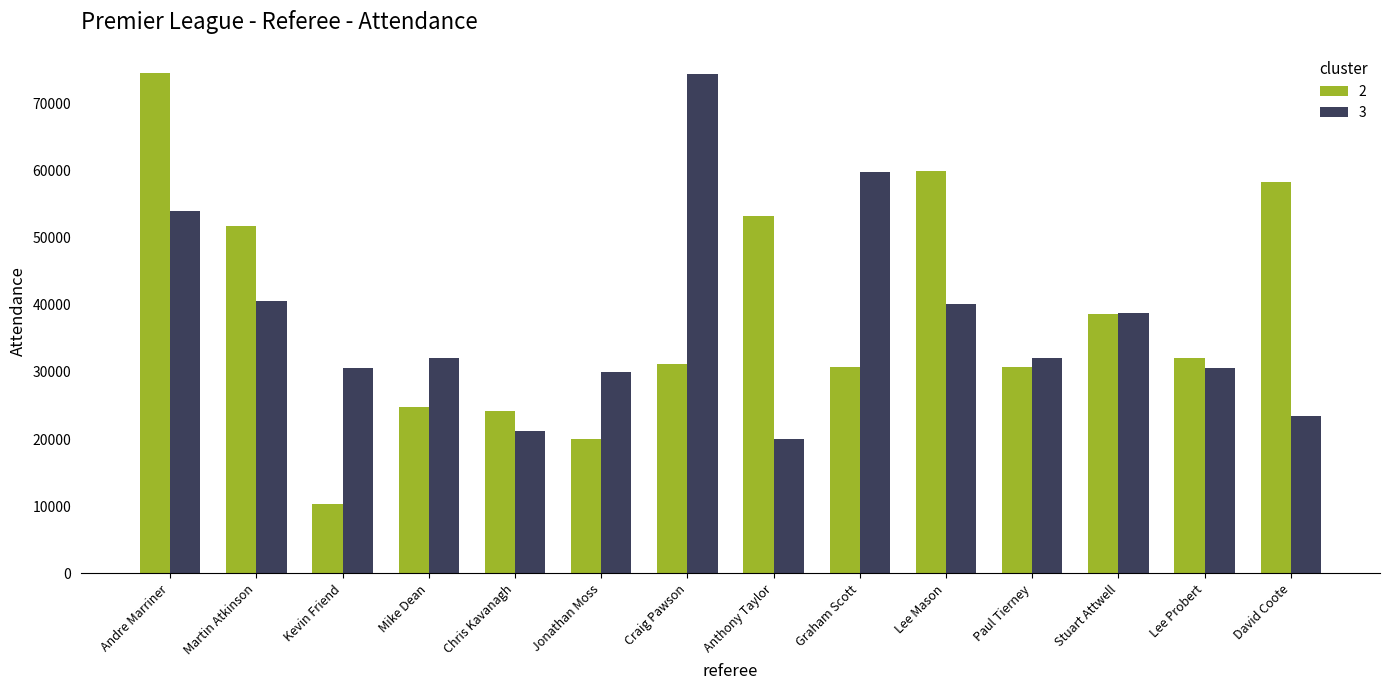

Does the chart contain any negative values?

No